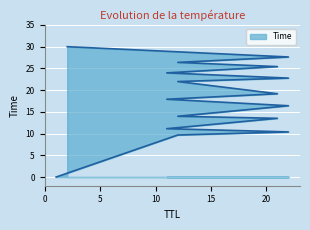

What is the label of the 2nd point from the left?

12